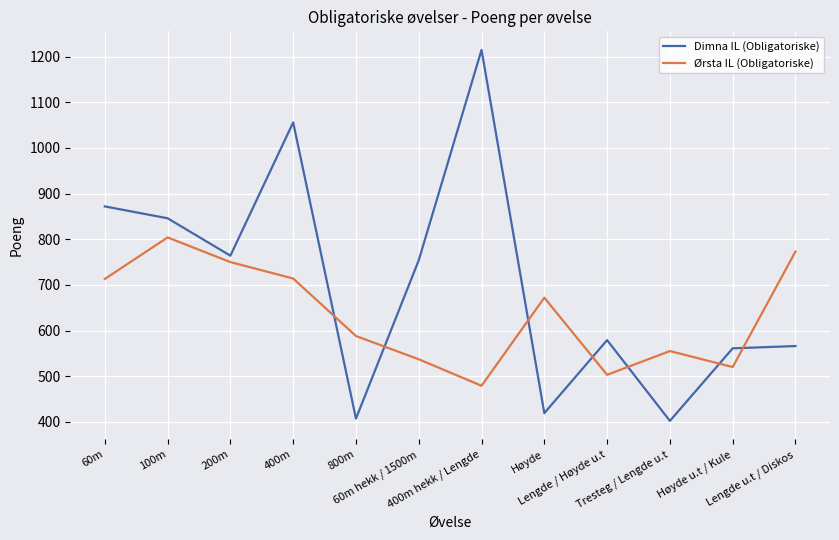

Which series has the widest spread of values?

Dimna IL (Obligatoriske)